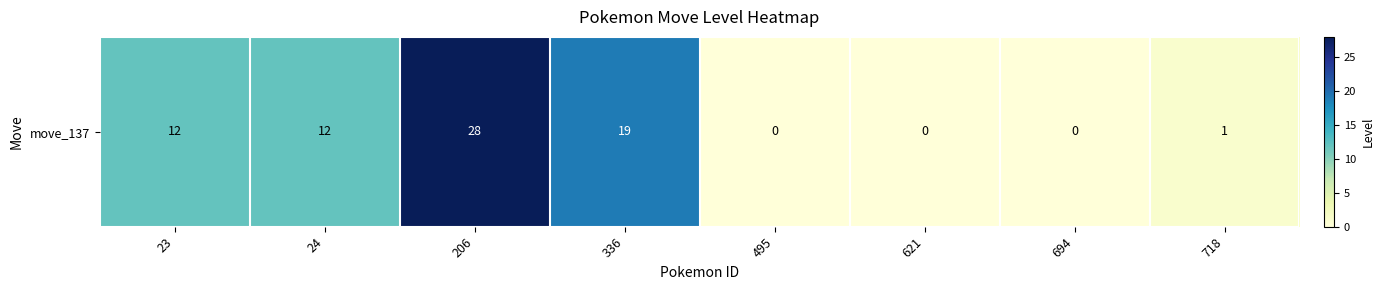

At which label is the value closest to 14?

23